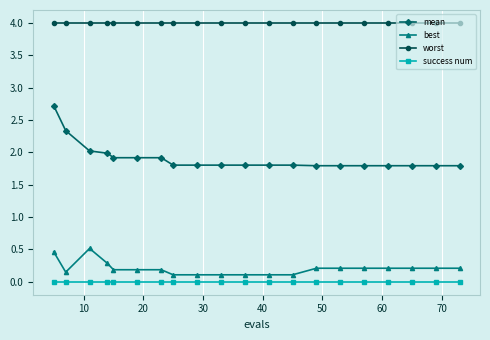

Does the chart display data point markers on the line(s)?

Yes